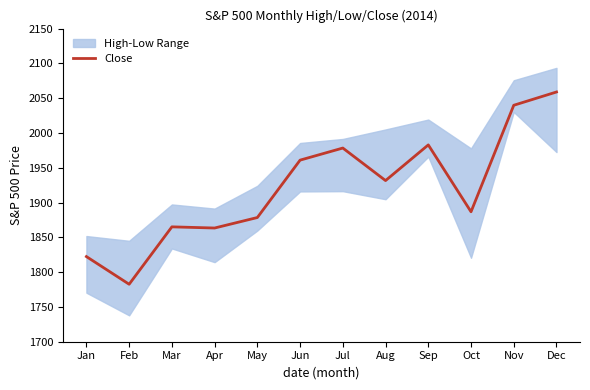

What is the difference between the second highest and minimum values?

257.2